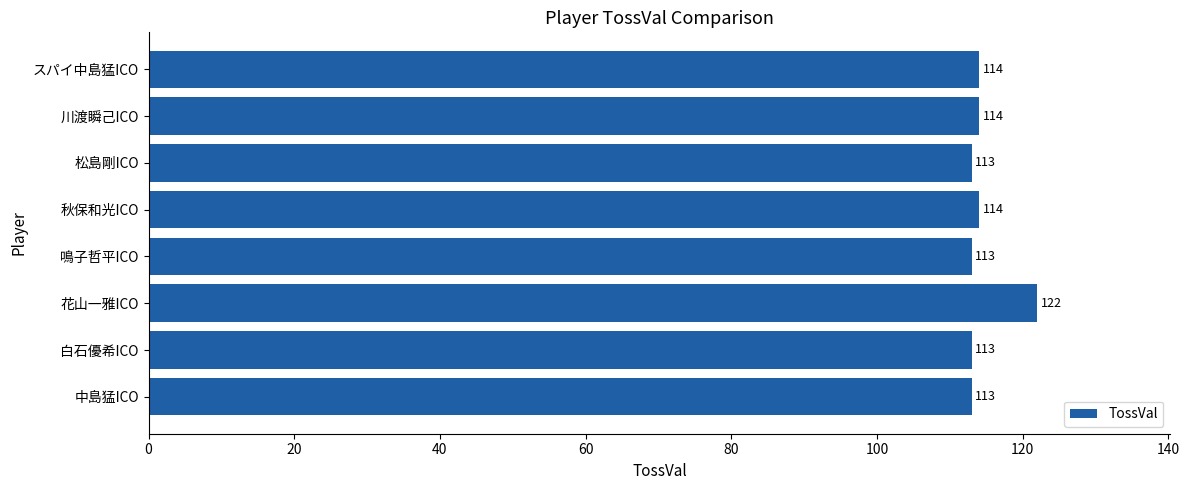

Which has a higher value, 中島猛ICO or スパイ中島猛ICO?

スパイ中島猛ICO